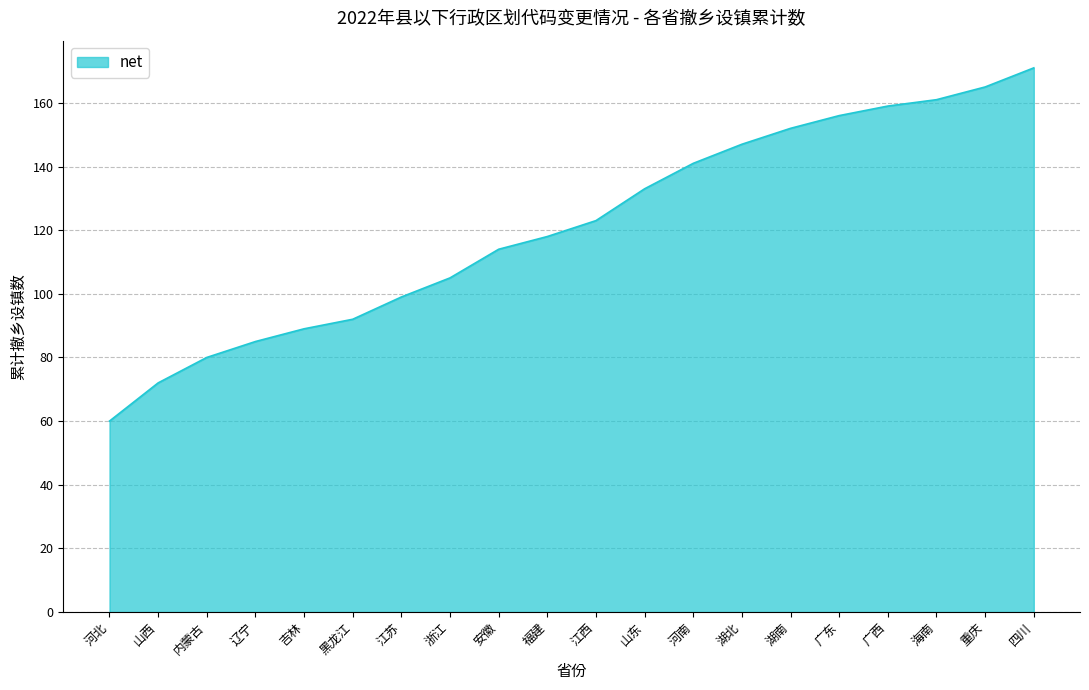

At which label is the value closest to 115?

安徽